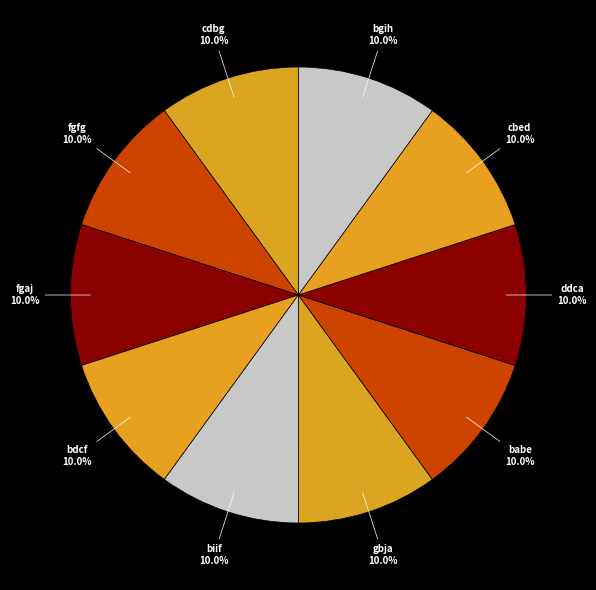

How much of the chart is everything except bdcf?

90.0%